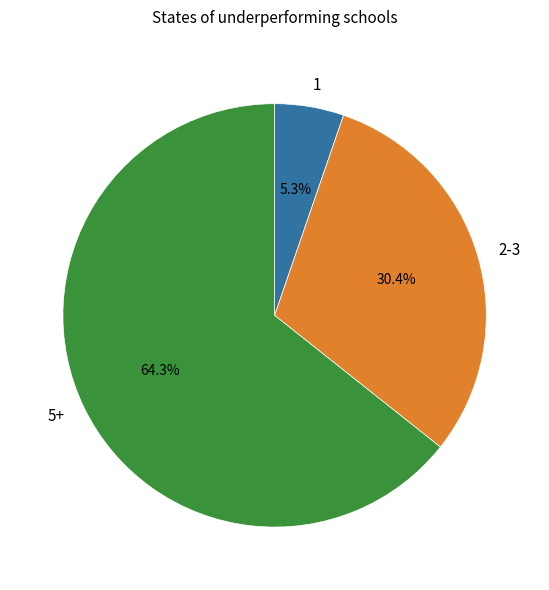

Is there a majority slice in this chart?

Yes